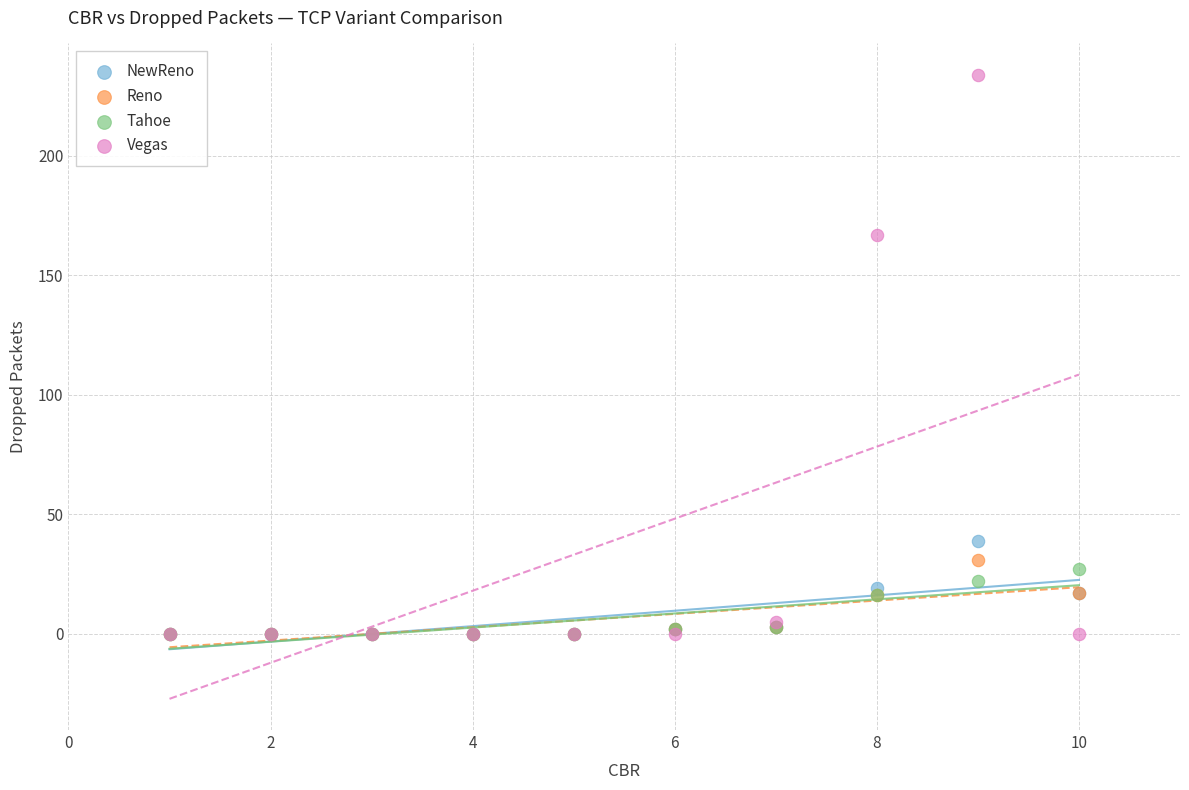

In the Vegas series, what Y value is closest to 117?

167